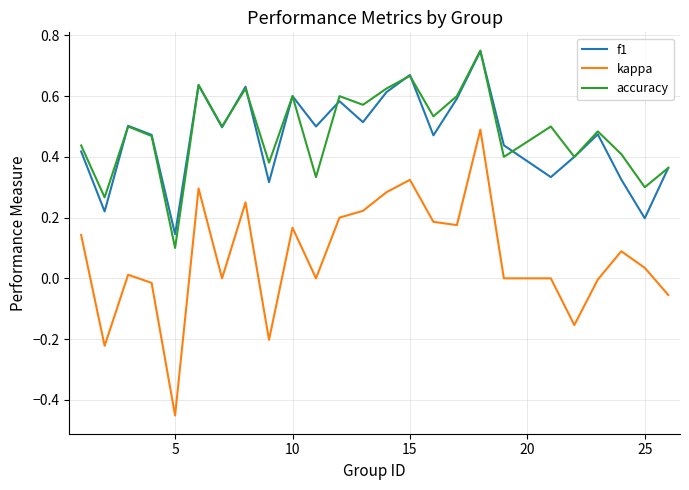

Which series has the widest spread of values?

kappa